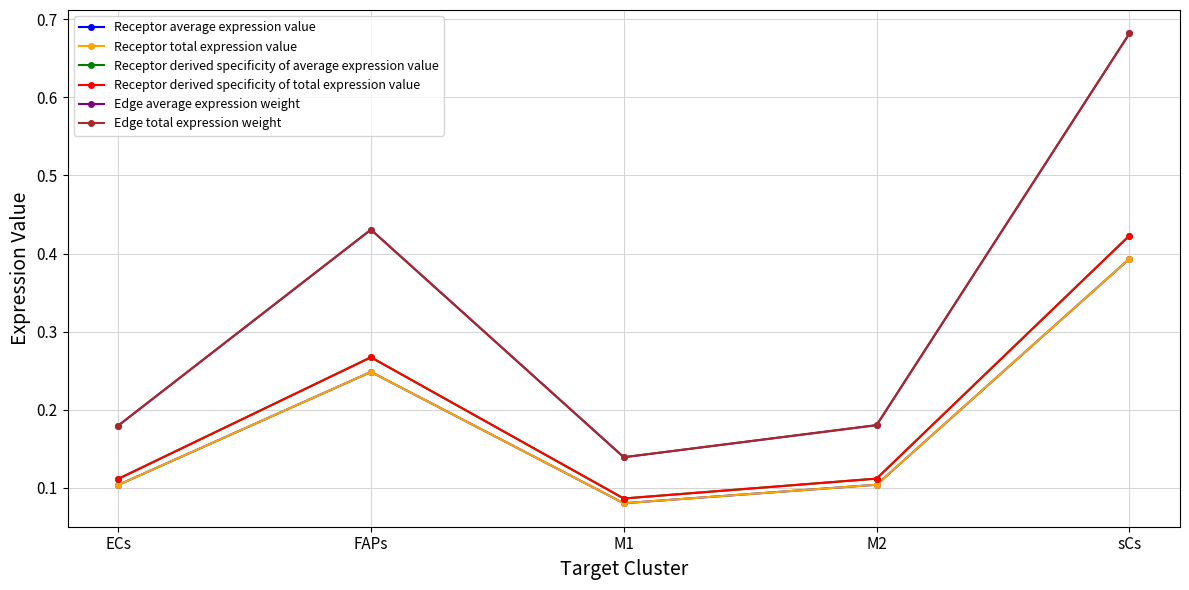

Which series has the largest range (max minus min)?

Edge average expression weight